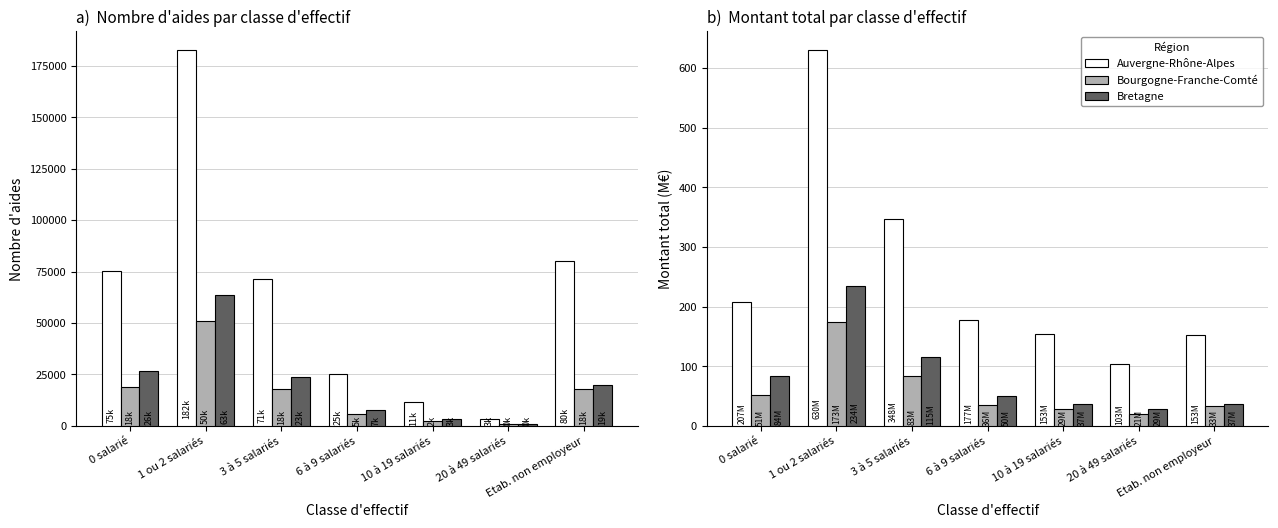

Rank the categories by Bourgogne-Franche-Comté value from highest to lowest.

1 ou 2 salariés, 3 à 5 salariés, 0 salarié, 6 à 9 salariés, Etab. non employeur, 10 à 19 salariés, 20 à 49 salariés